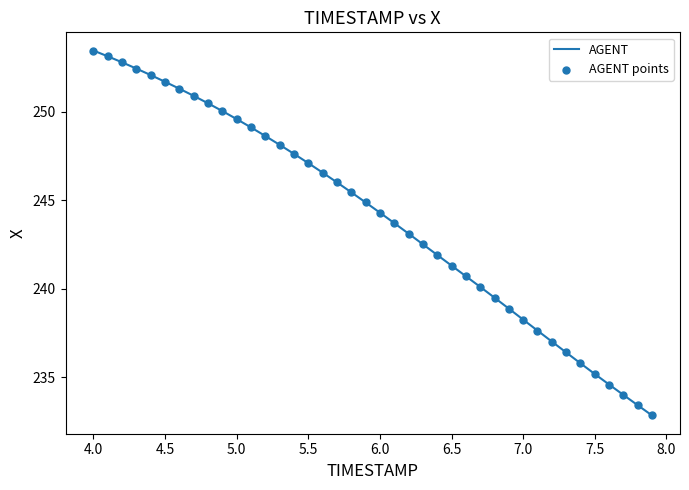

What is the minimum value shown in the chart?

232.8